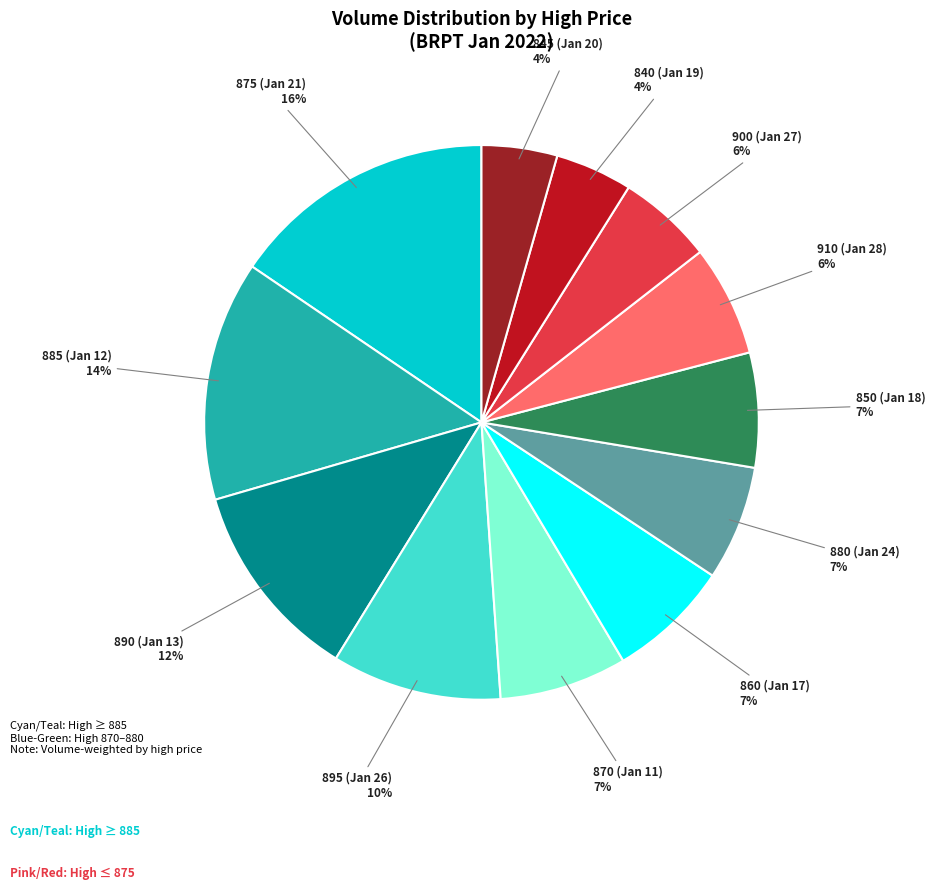

Is there a majority slice in this chart?

No